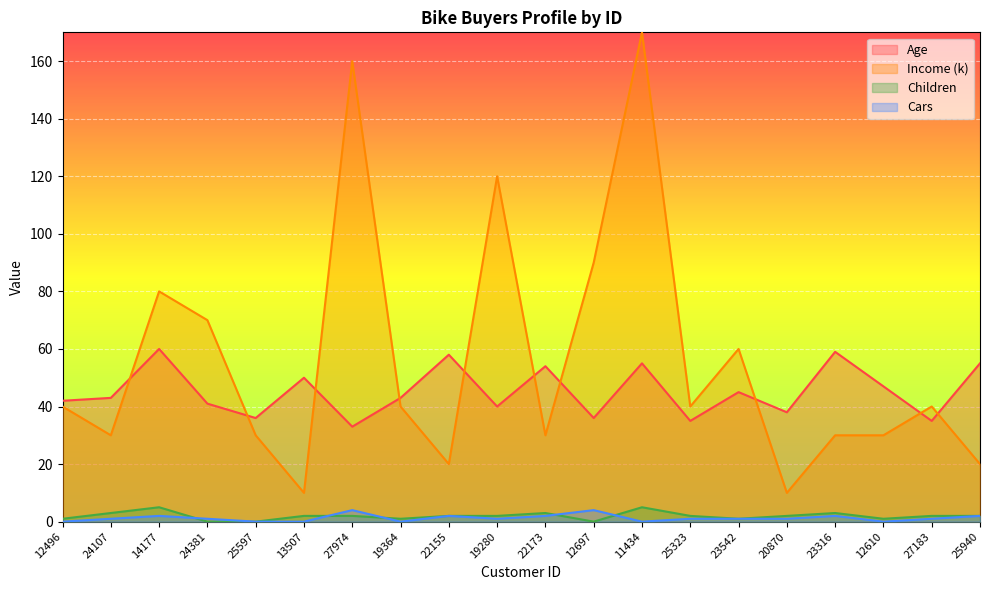

In Children, how many points are lower than both neighbors (excluding endpoints)?

4